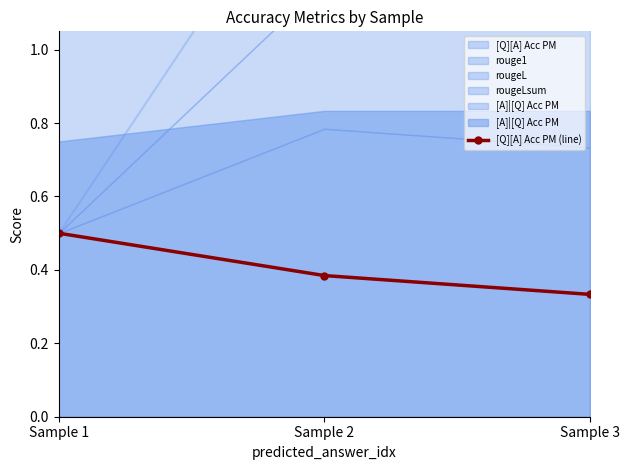

At which category does the chart reach its minimum across all series?

Sample 3